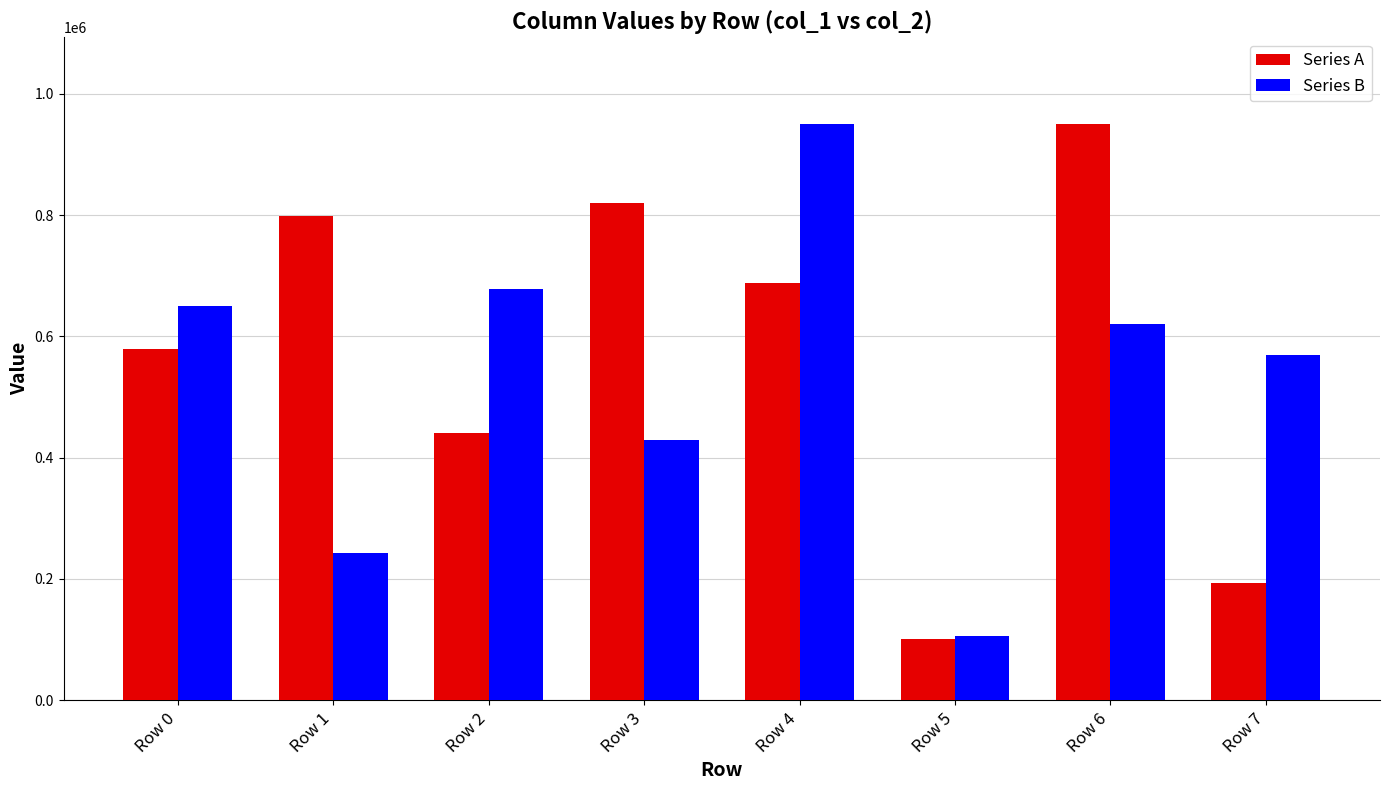

Which label corresponds to the smallest value in the chart?

Row 5